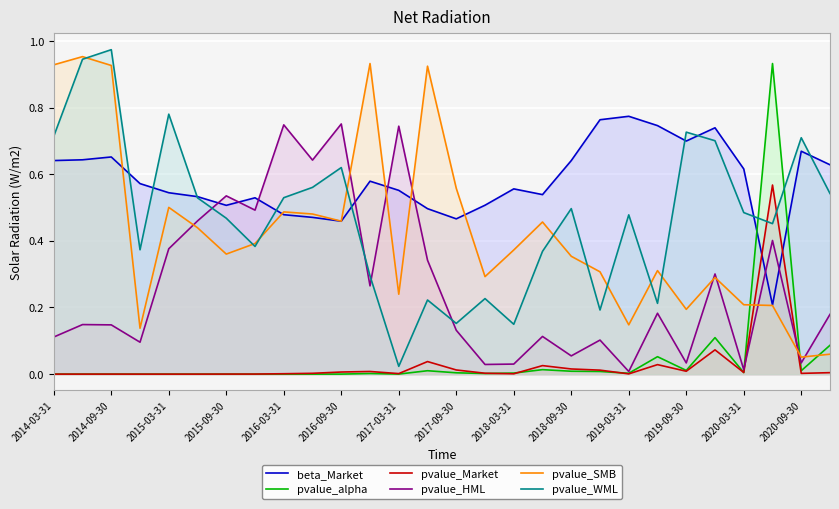

List the series in order of their peak value, highest first.

pvalue_WML, pvalue_SMB, pvalue_alpha, beta_Market, pvalue_HML, pvalue_Market